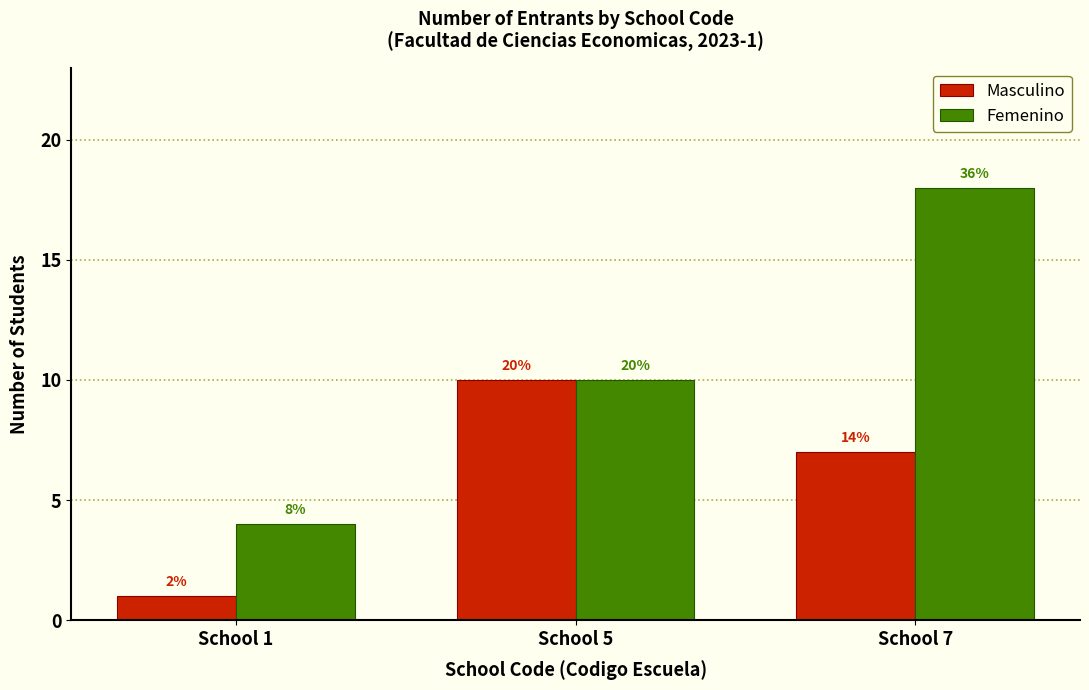

Which series has the widest spread of values?

Femenino